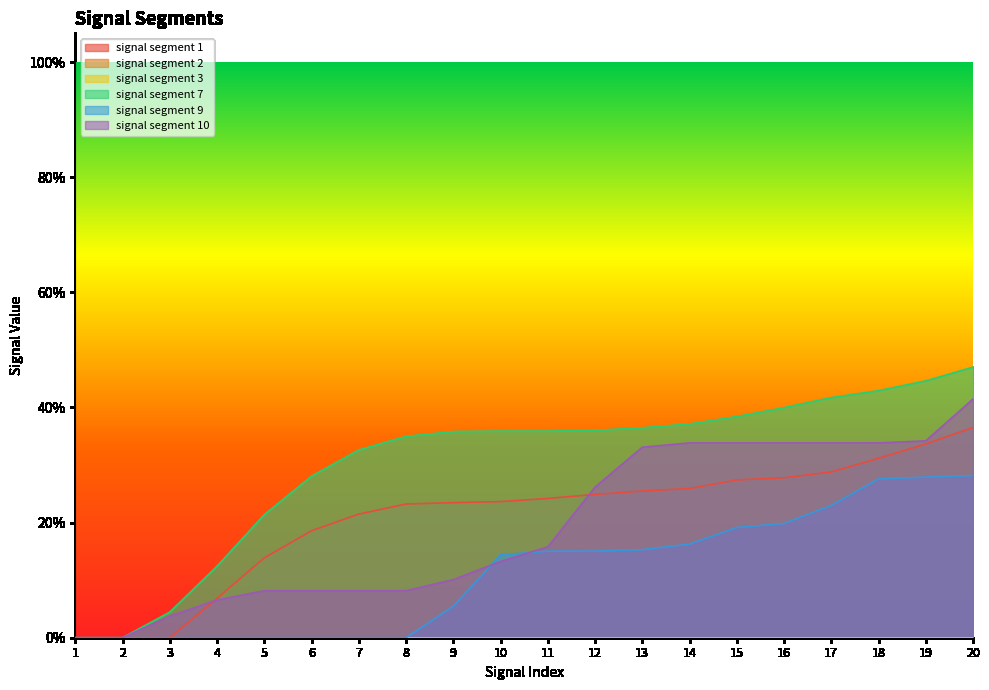

Does the chart display data point markers on the line(s)?

No